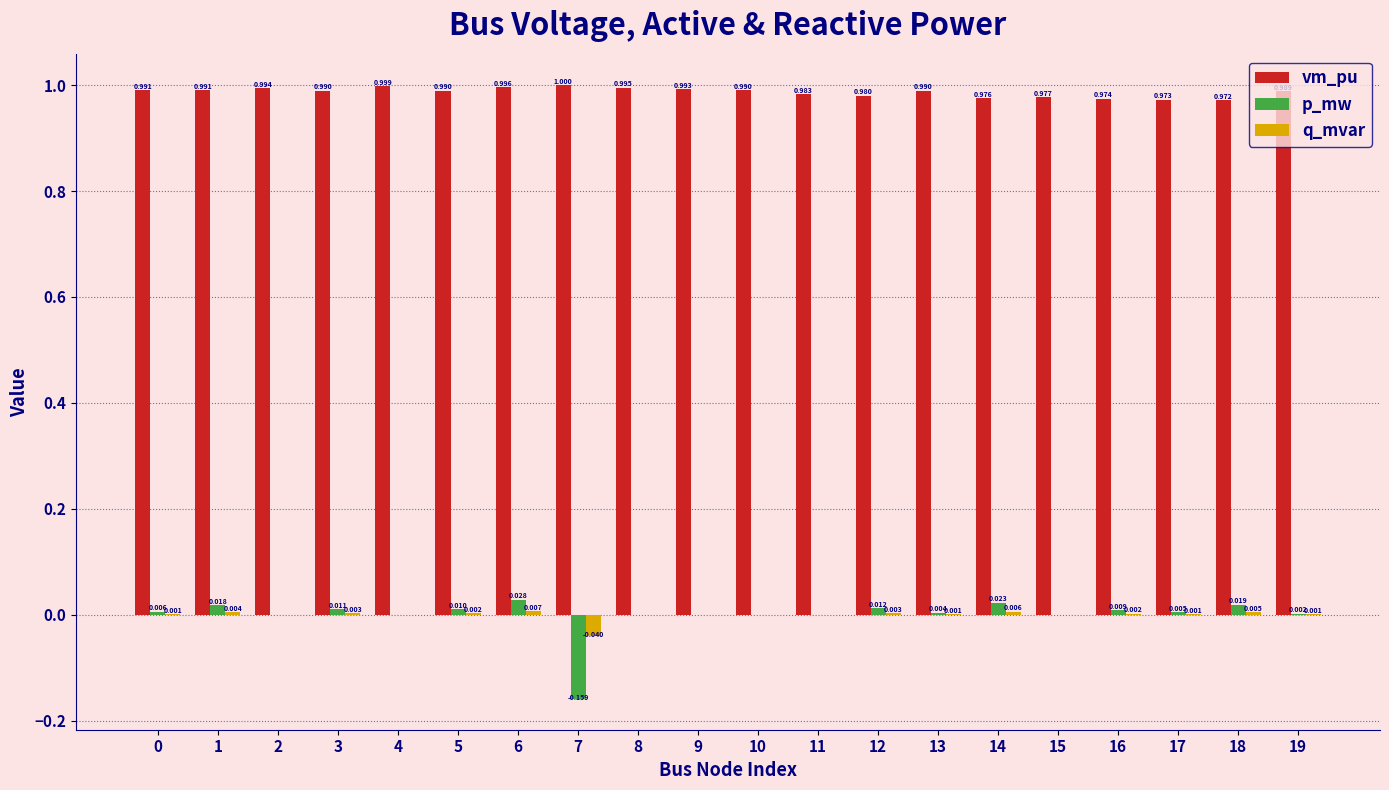

Which series changed the most between 10 and 13?

p_mw